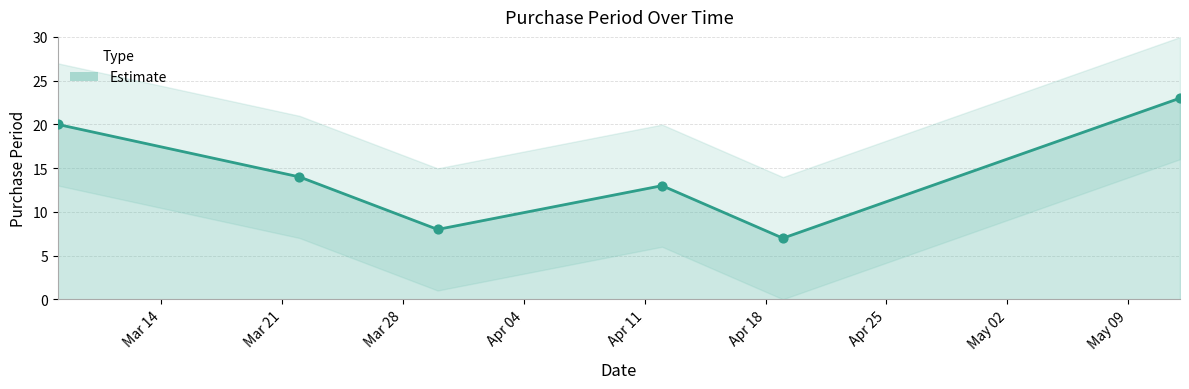

What is the ratio of the value at 2017-03-30 to the value at 2017-04-19?

1.1